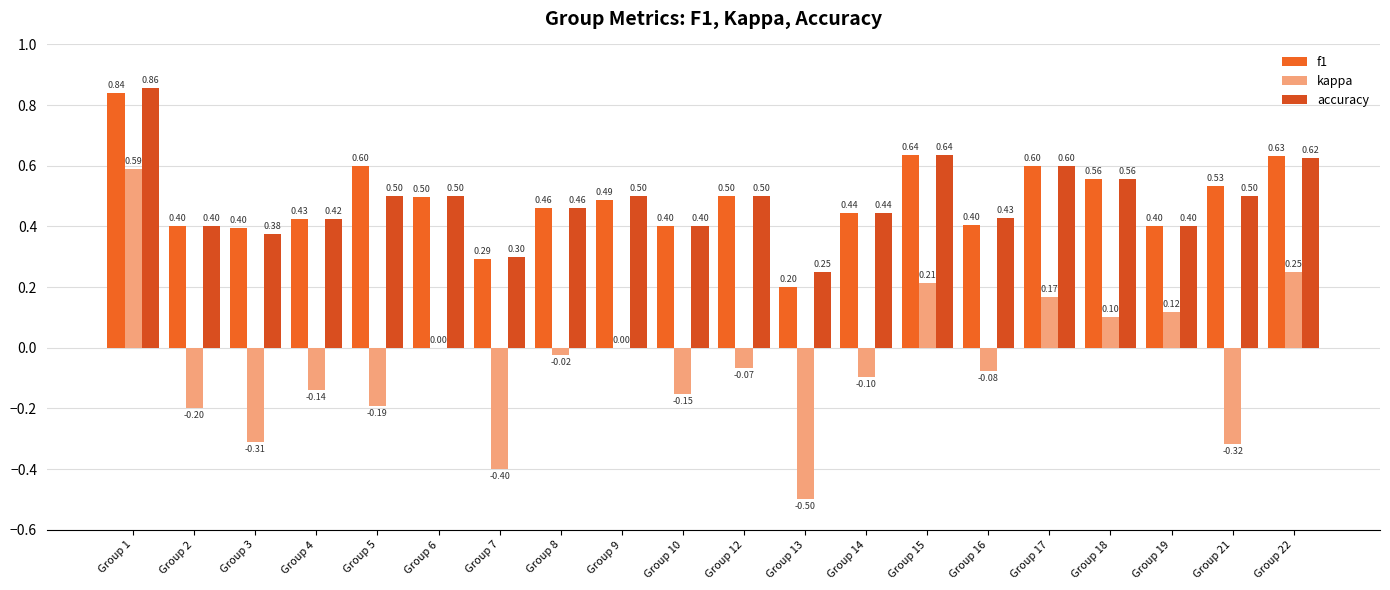

Which series changed the most between Group 4 and Group 19?

kappa